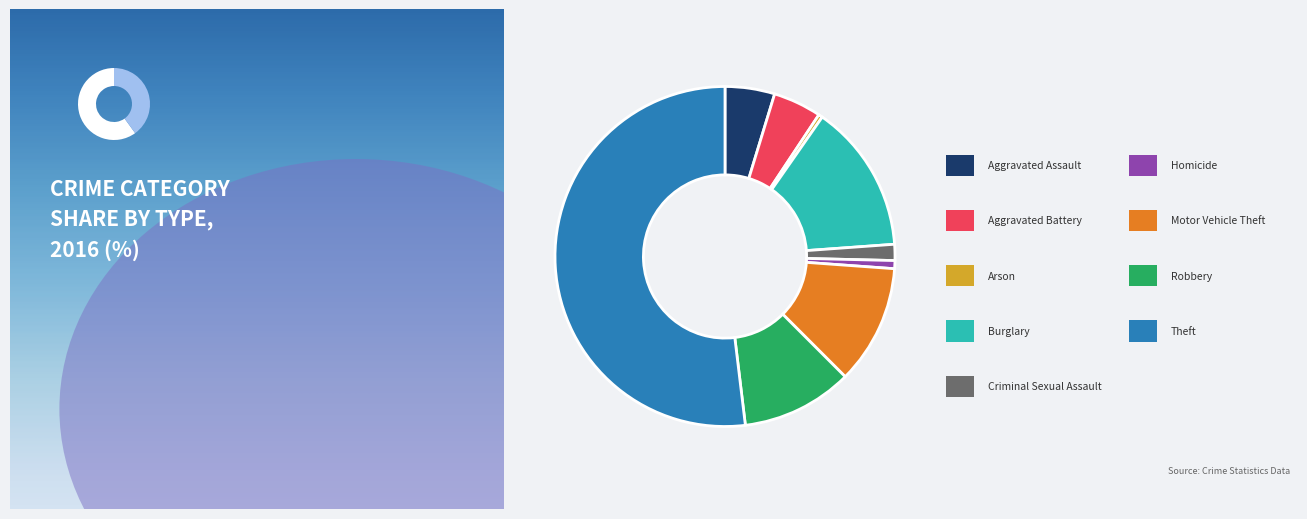

Between Aggravated Assault and Criminal Sexual Assault, which is larger?

Aggravated Assault